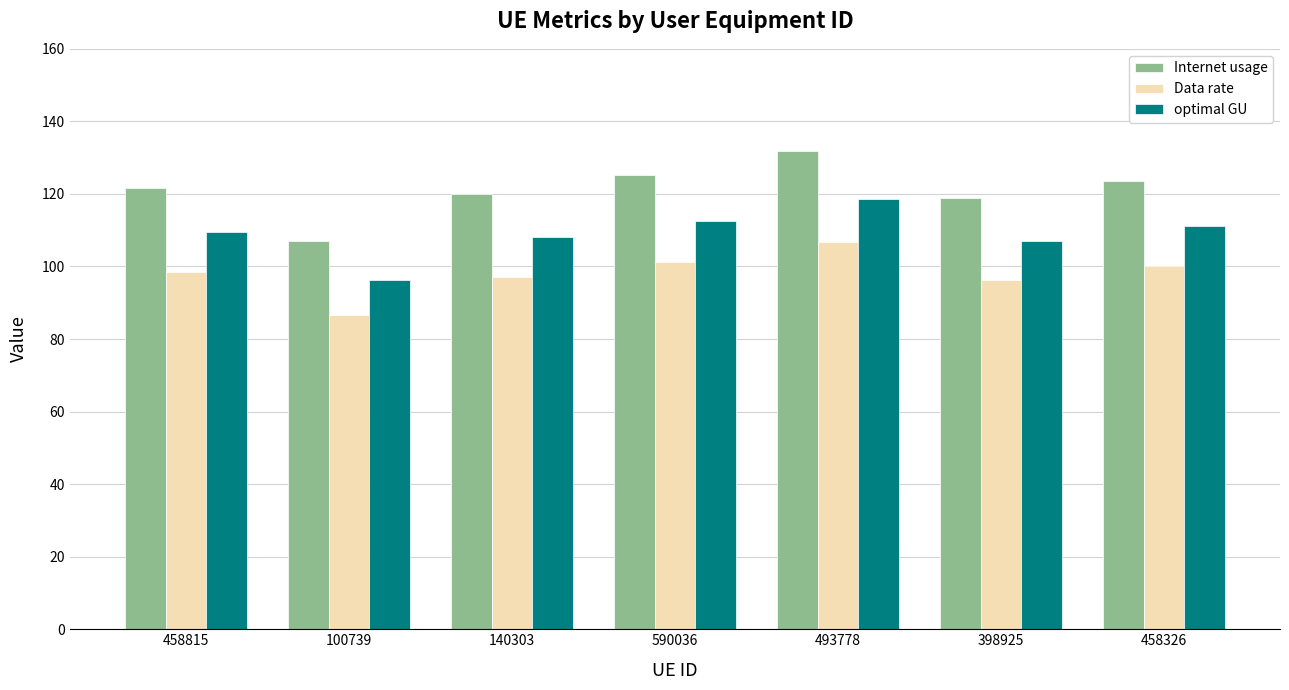

What is the value of the Data rate bar at the 1st from the left?

98.5